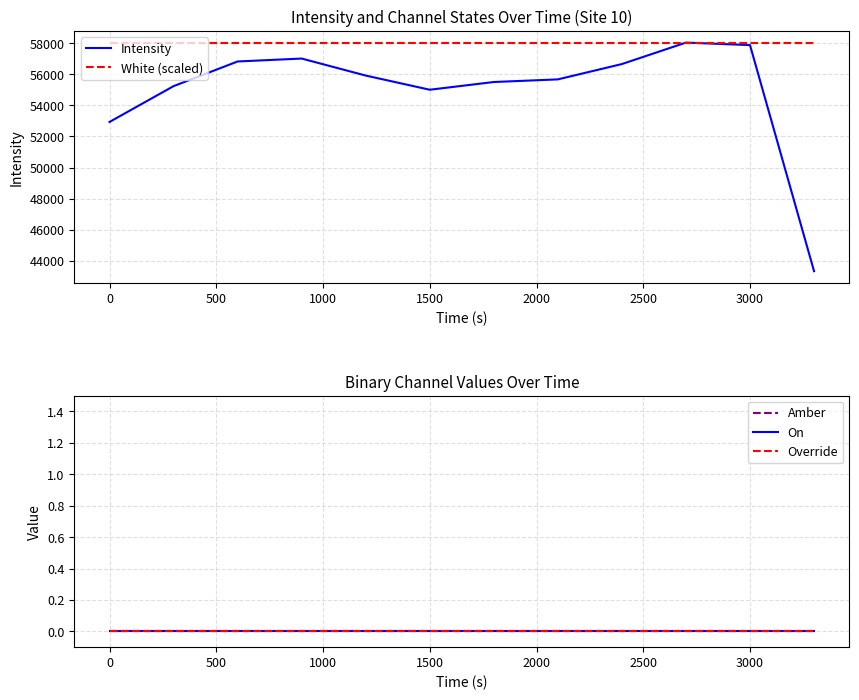

True or false: Intensity has a value of 55002.1 at 1500.

True